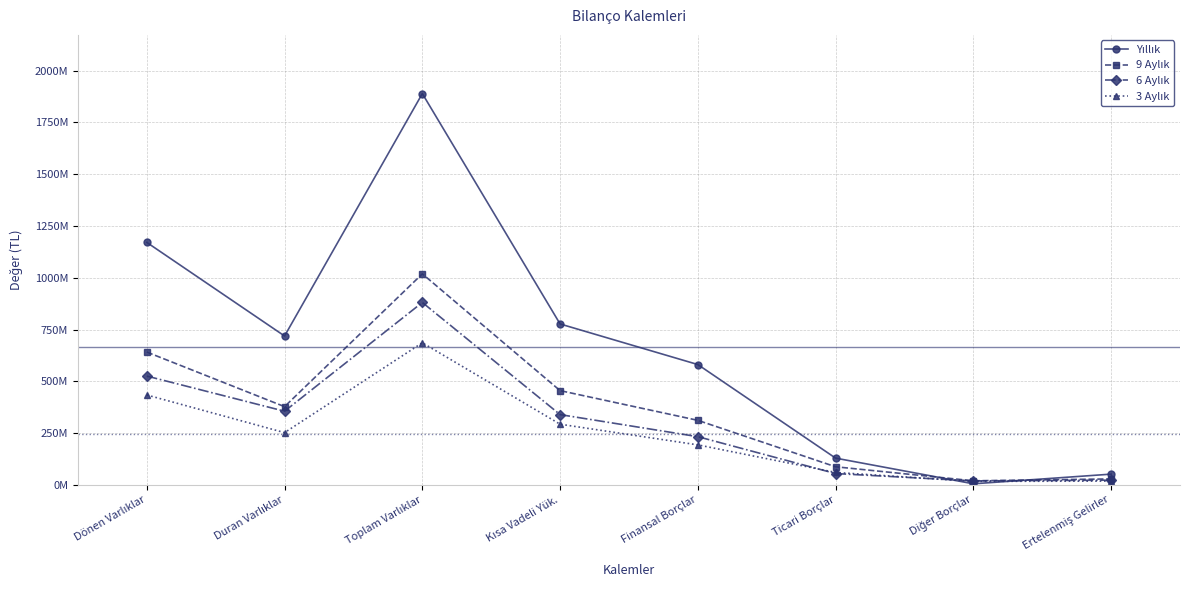

Reading right to left, extract all data points from this chart.

Yıllık: Ertelenmiş Gelirler=51714964	Diğer Borçlar=5030961	Ticari Borçlar=129010372	Finansal Borçlar=580917207	Kısa Vadeli Yük.=776896827	Toplam Varlıklar=1889371769	Duran Varlıklar=718720472	Dönen Varlıklar=1170651297
9 Aylık: Ertelenmiş Gelirler=28645017	Diğer Borçlar=19556040	Ticari Borçlar=87278239	Finansal Borçlar=311478566	Kısa Vadeli Yük.=455034492	Toplam Varlıklar=1018851499	Duran Varlıklar=377630257	Dönen Varlıklar=641221242
6 Aylık: Ertelenmiş Gelirler=22713433	Diğer Borçlar=18941909	Ticari Borçlar=54484956	Finansal Borçlar=232647199	Kısa Vadeli Yük.=339215559	Toplam Varlıklar=880754194	Duran Varlıklar=355535850	Dönen Varlıklar=525218344
3 Aylık: Ertelenmiş Gelirler=18117459	Diğer Borçlar=16803463	Ticari Borçlar=59936074	Finansal Borçlar=193008675	Kısa Vadeli Yük.=292800327	Toplam Varlıklar=686101406	Duran Varlıklar=252120343	Dönen Varlıklar=433981063